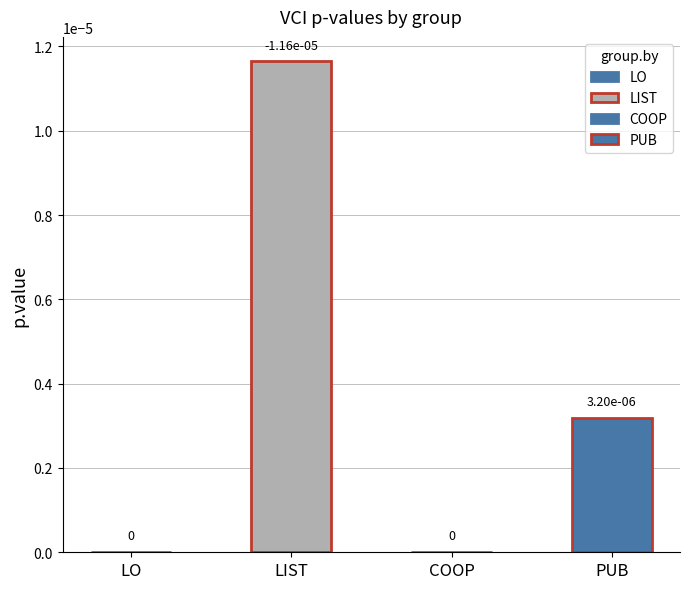

List the labels in order of value, smallest first.

LIST, LO, COOP, PUB